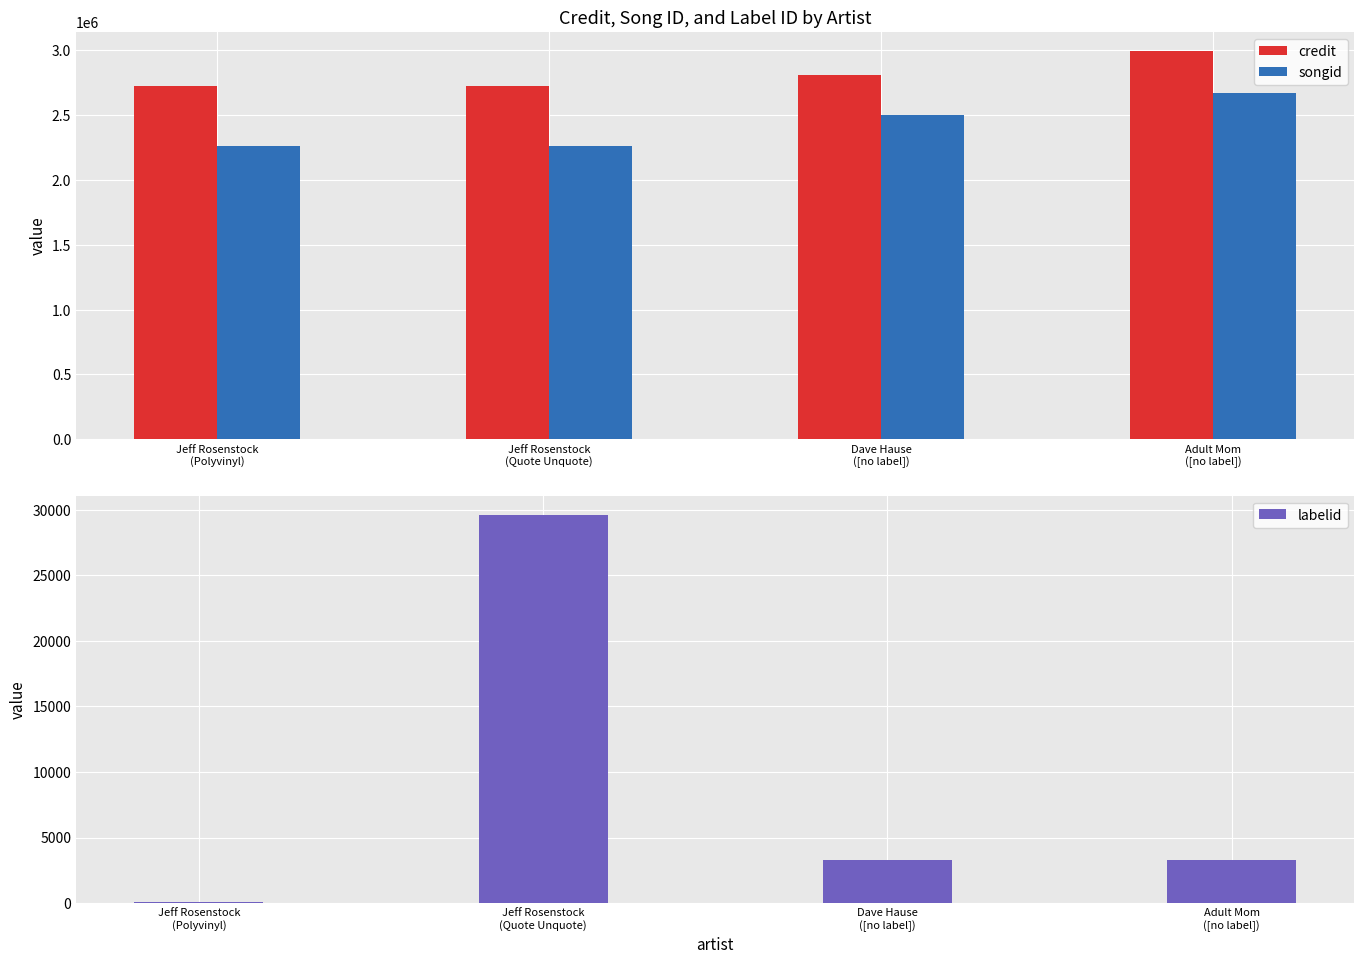

What is the sum of the credit values at Jeff Rosenstock
(Polyvinyl) and Jeff Rosenstock
(Quote Unquote)?

5441818